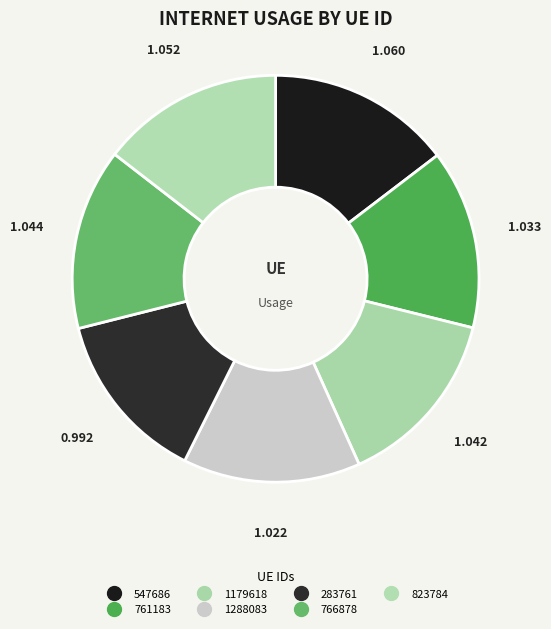

Is there any slice that represents more than half of the pie?

No